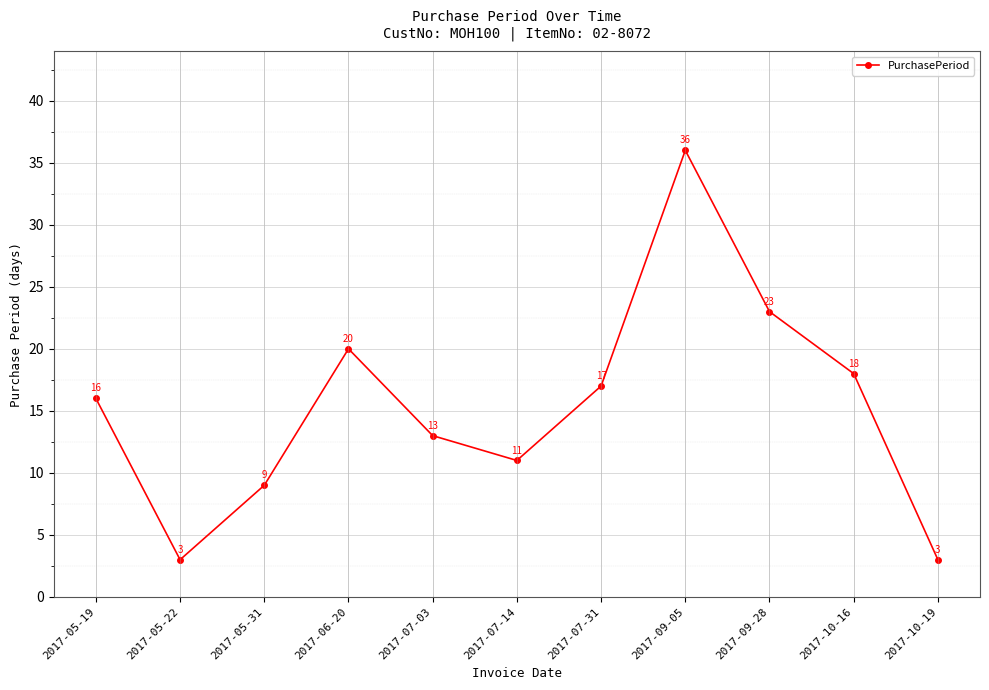

What is the label of the 10th point from the right?

2017-05-22